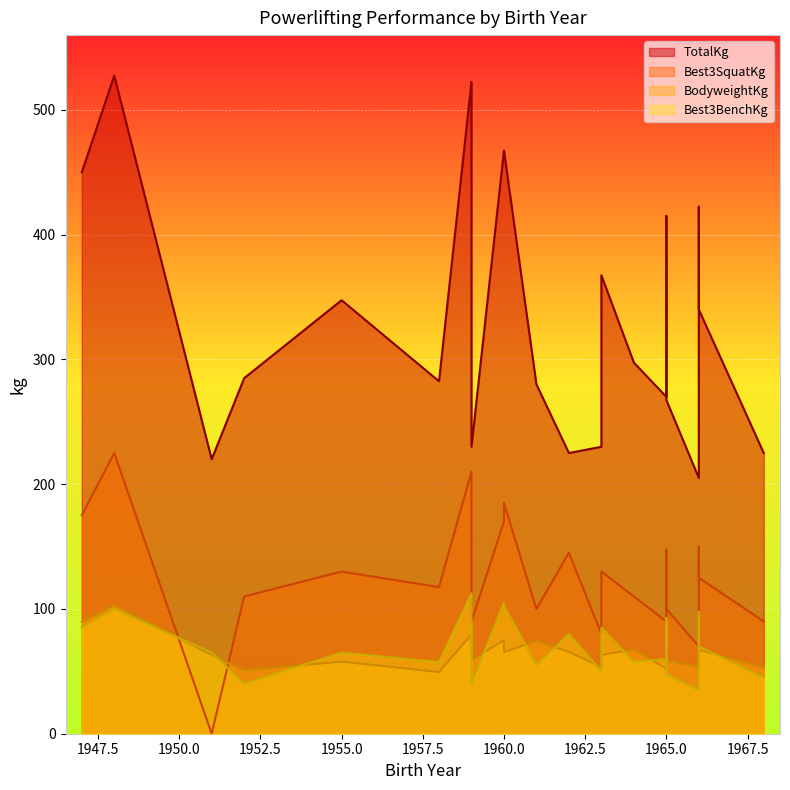

What is the maximum value for Best3SquatKg?

225.0